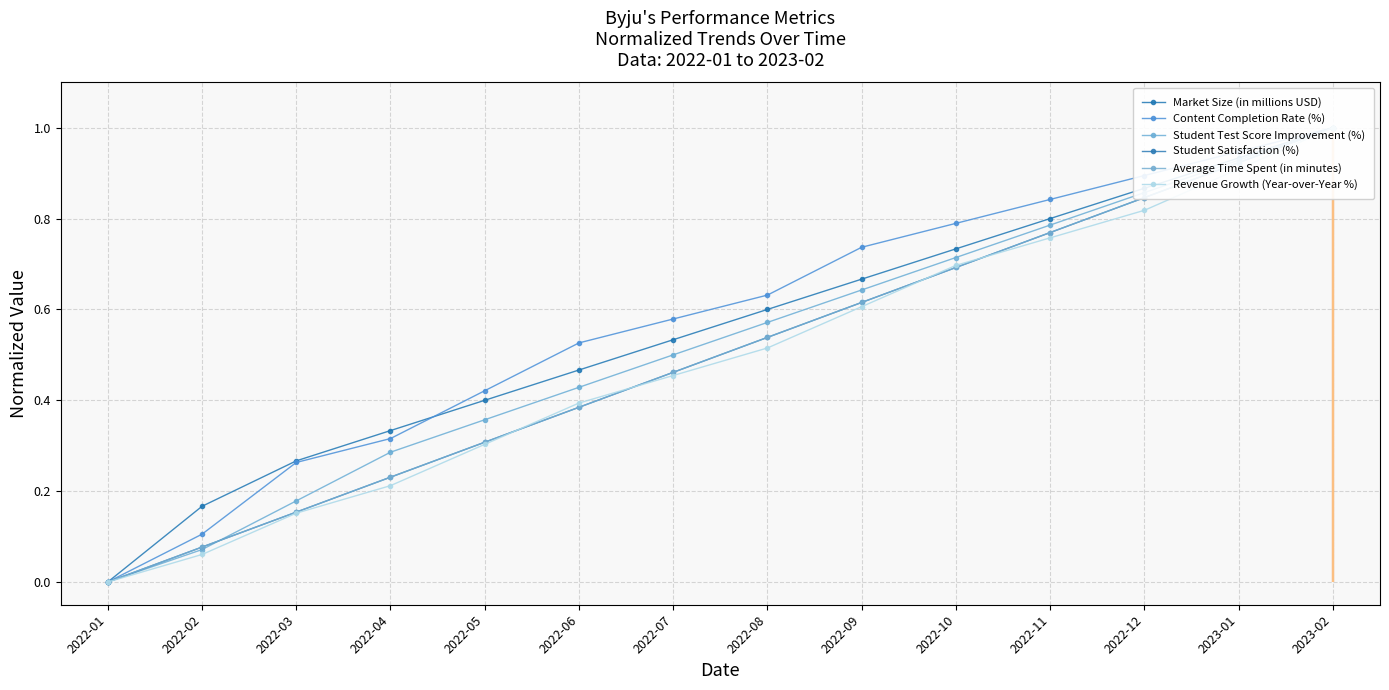

How many lines are shown in the chart?

6